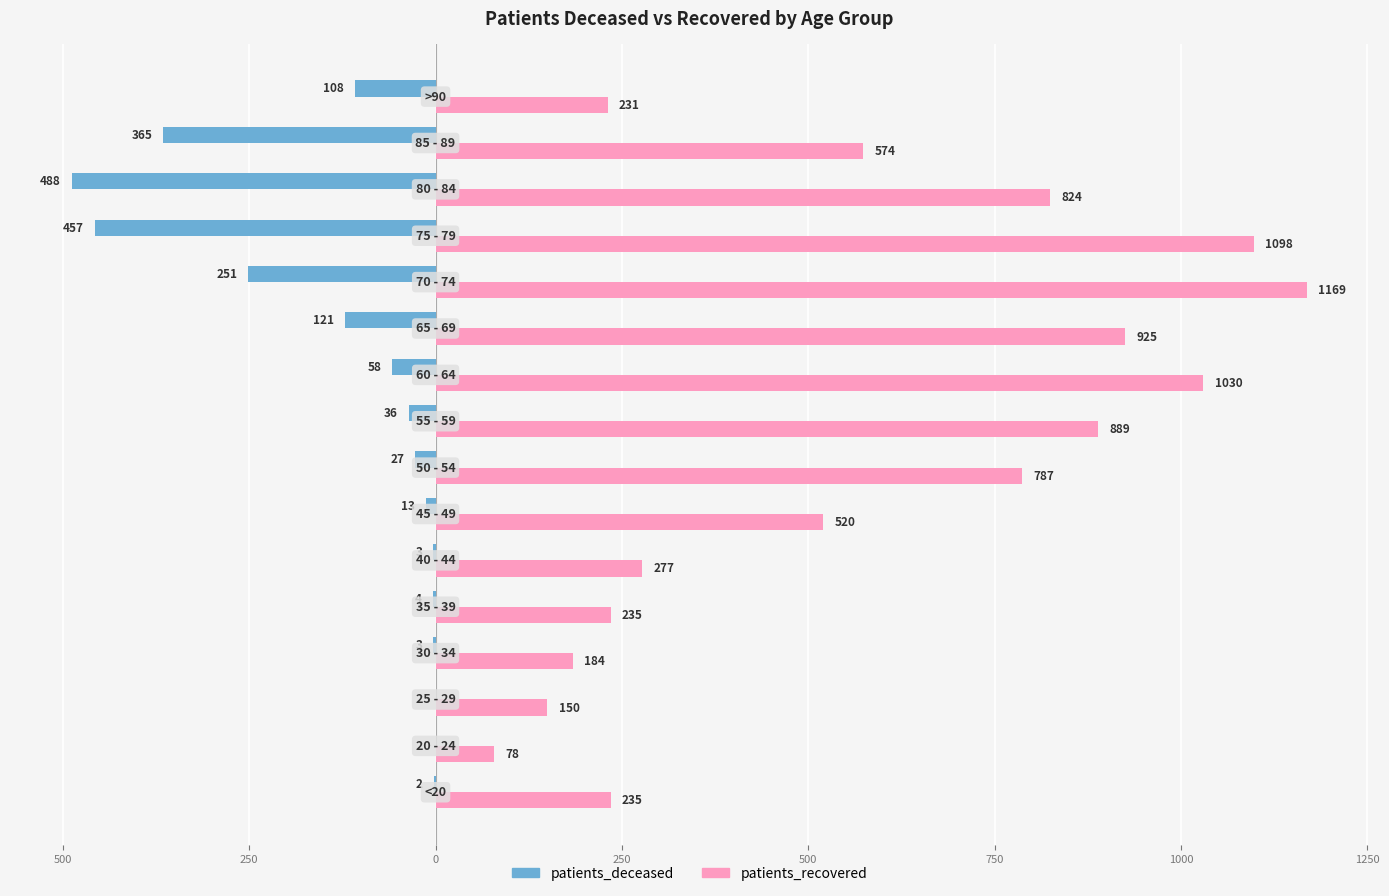

What are all the series names shown in the legend?

patients_deceased, patients_recovered